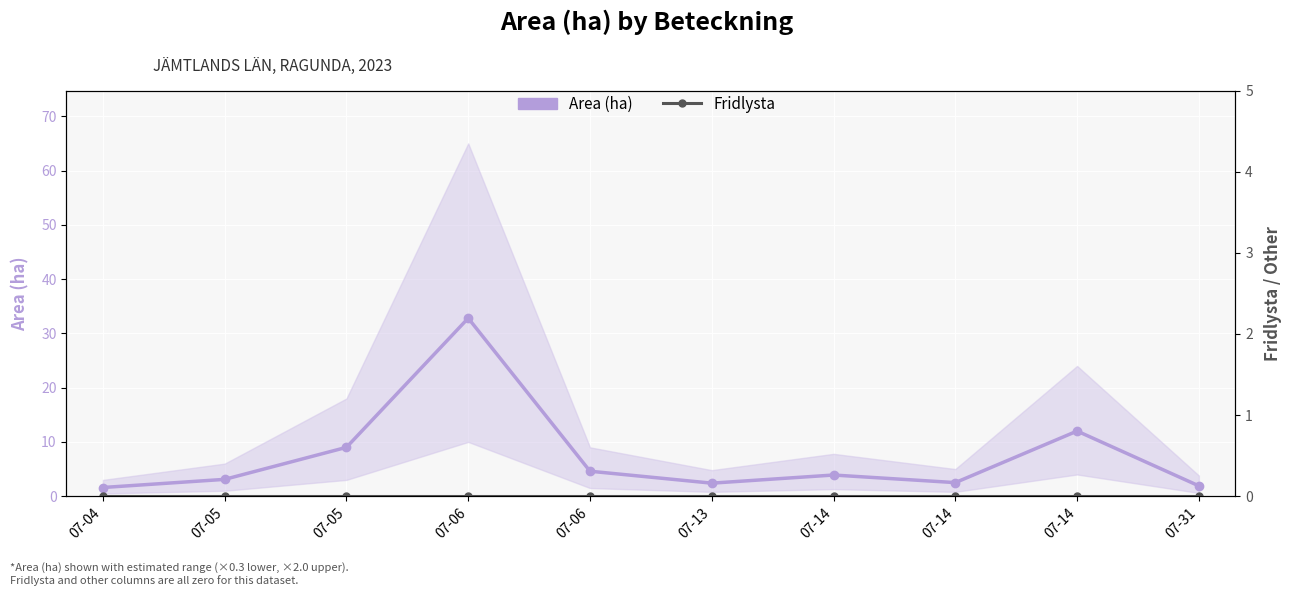

True or false: Fridlysta and Area (ha) cross at least once.

False